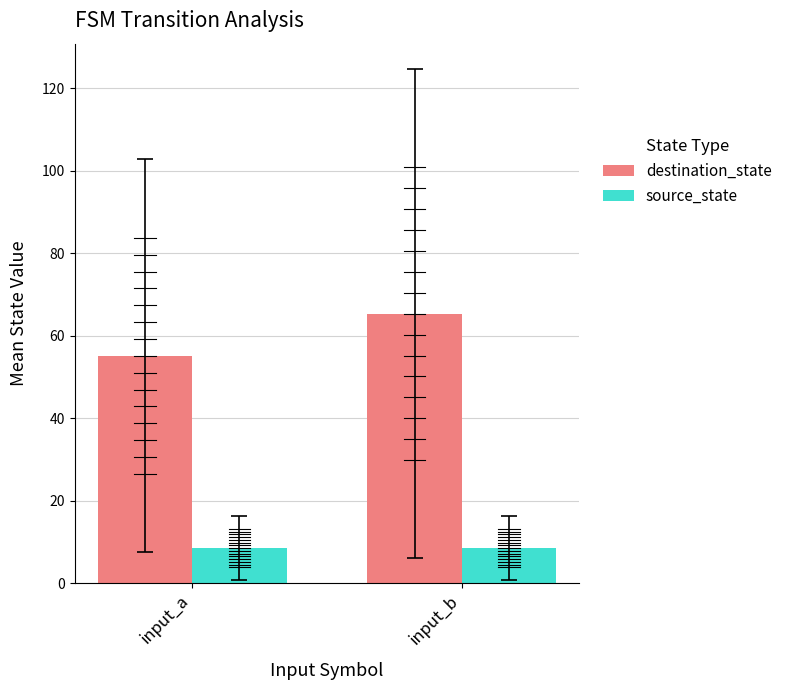

Which series has the largest total across all categories?

destination_state